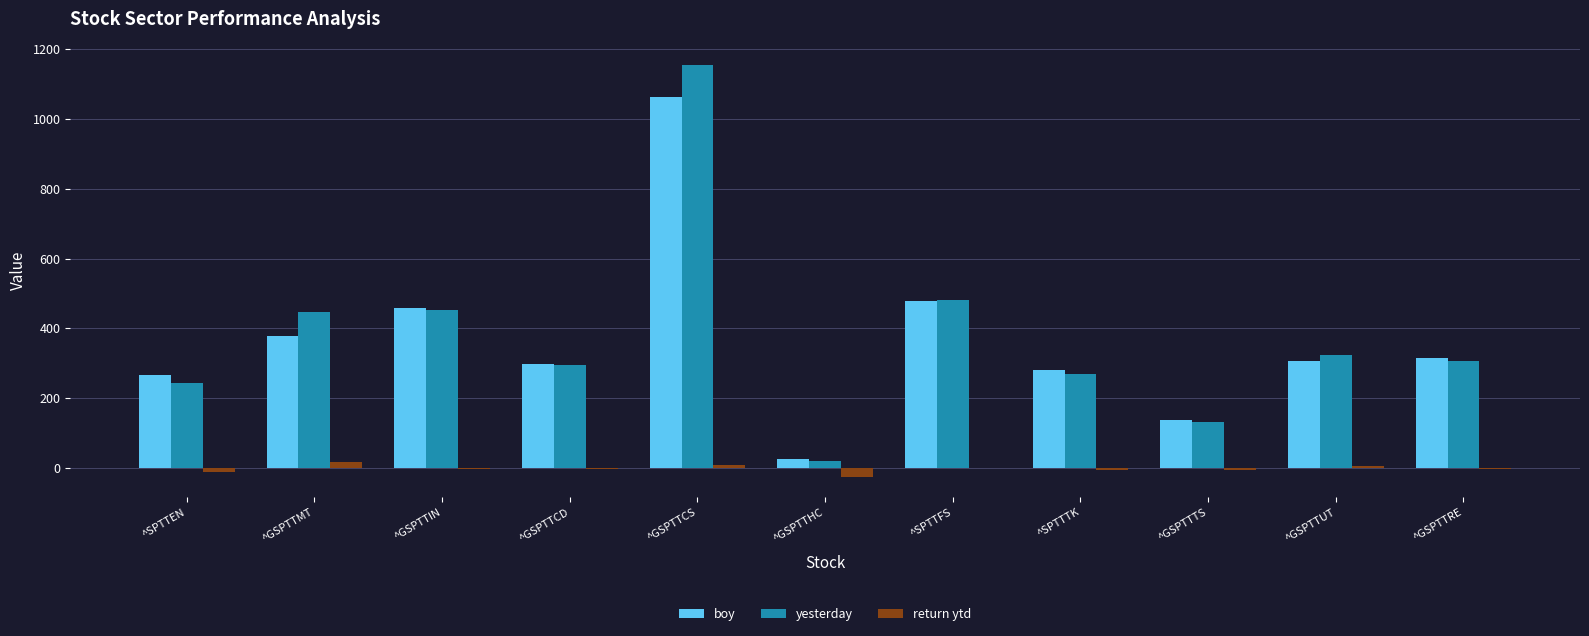

True or false: boy has a value of 440.0 at ^GSPTTCD.

False